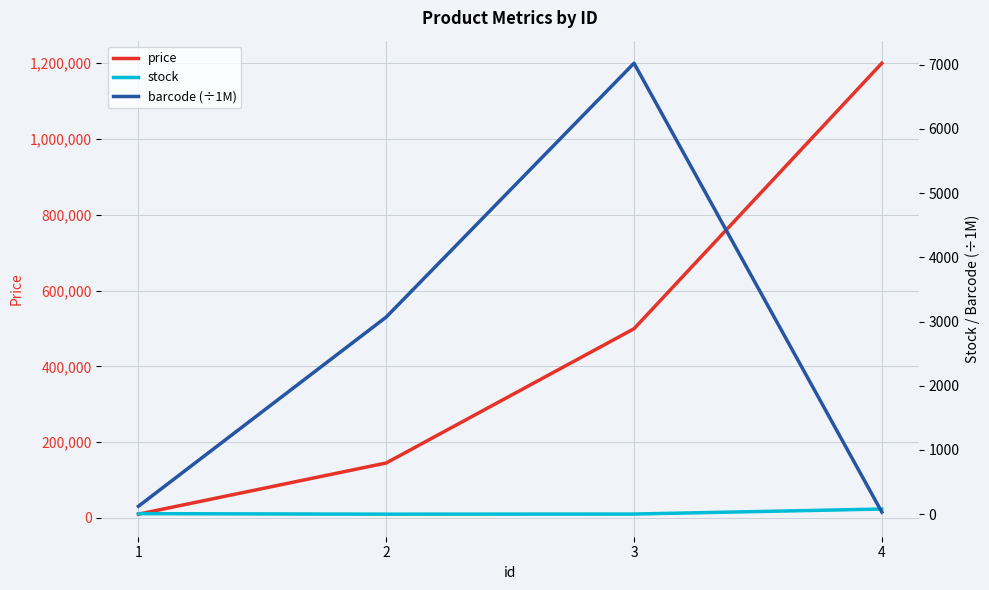

How many interior local peaks does the barcode (÷1M) series have?

1